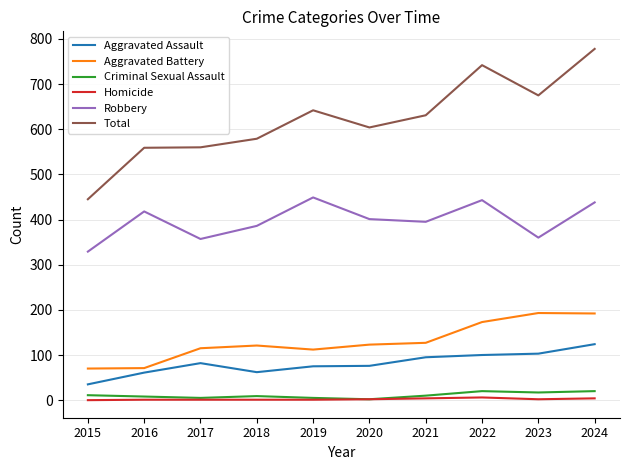

What is the average value of the Homicide series?

2